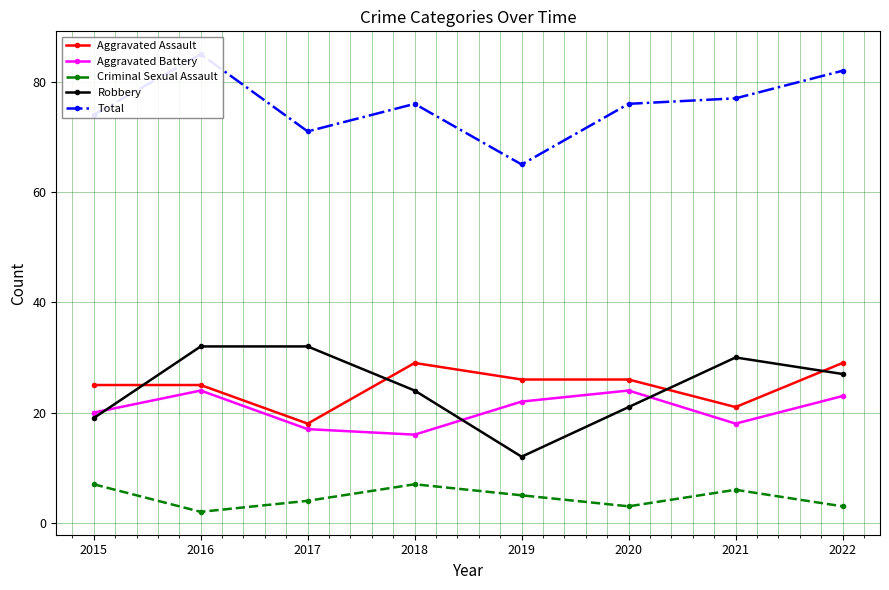

At which label does Robbery first exceed 27?

2016